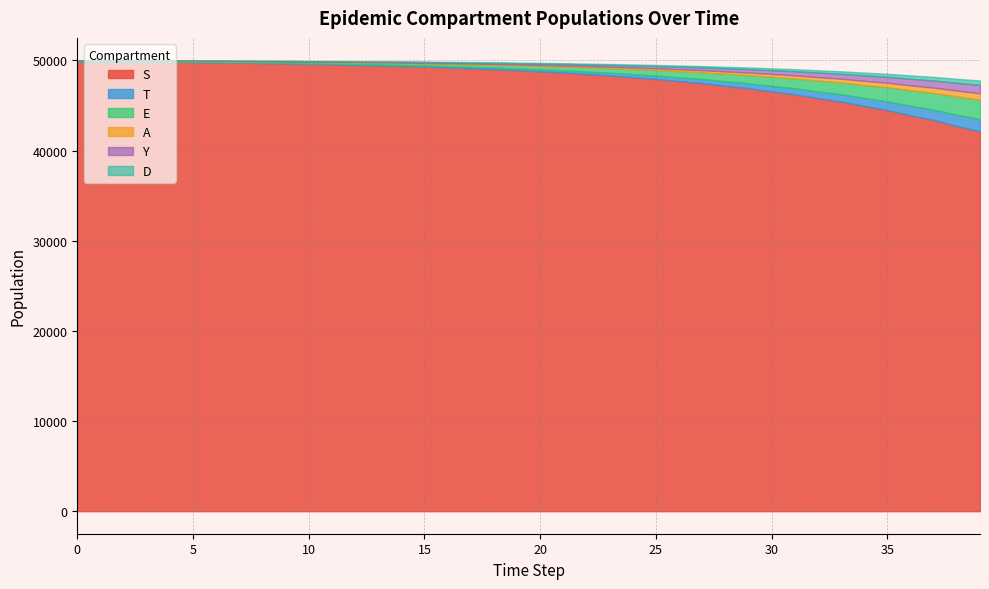

Between 16 and 4, which is larger?

4